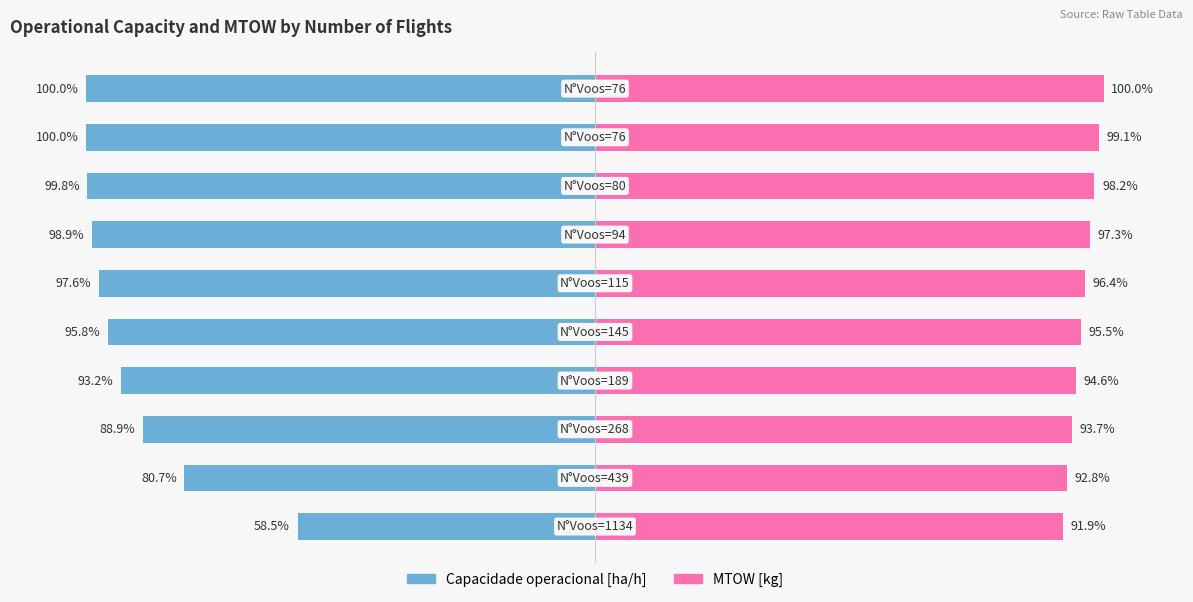

What is the average value of the MTOW [kg] series?

96.0